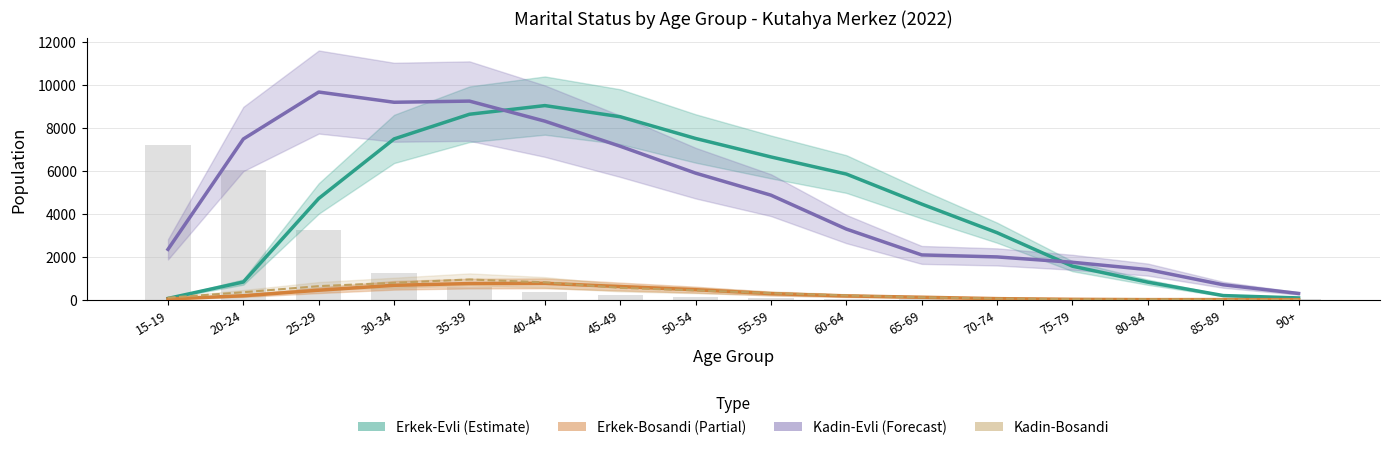

What is the spread (max minus min) of values at 50-54?

7086